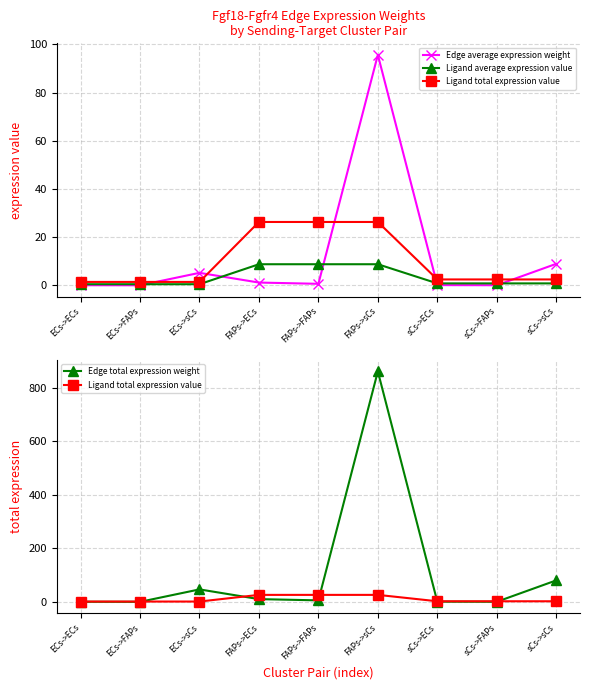

True or false: Edge total expression weight and Ligand total expression value intersect in this chart.

True